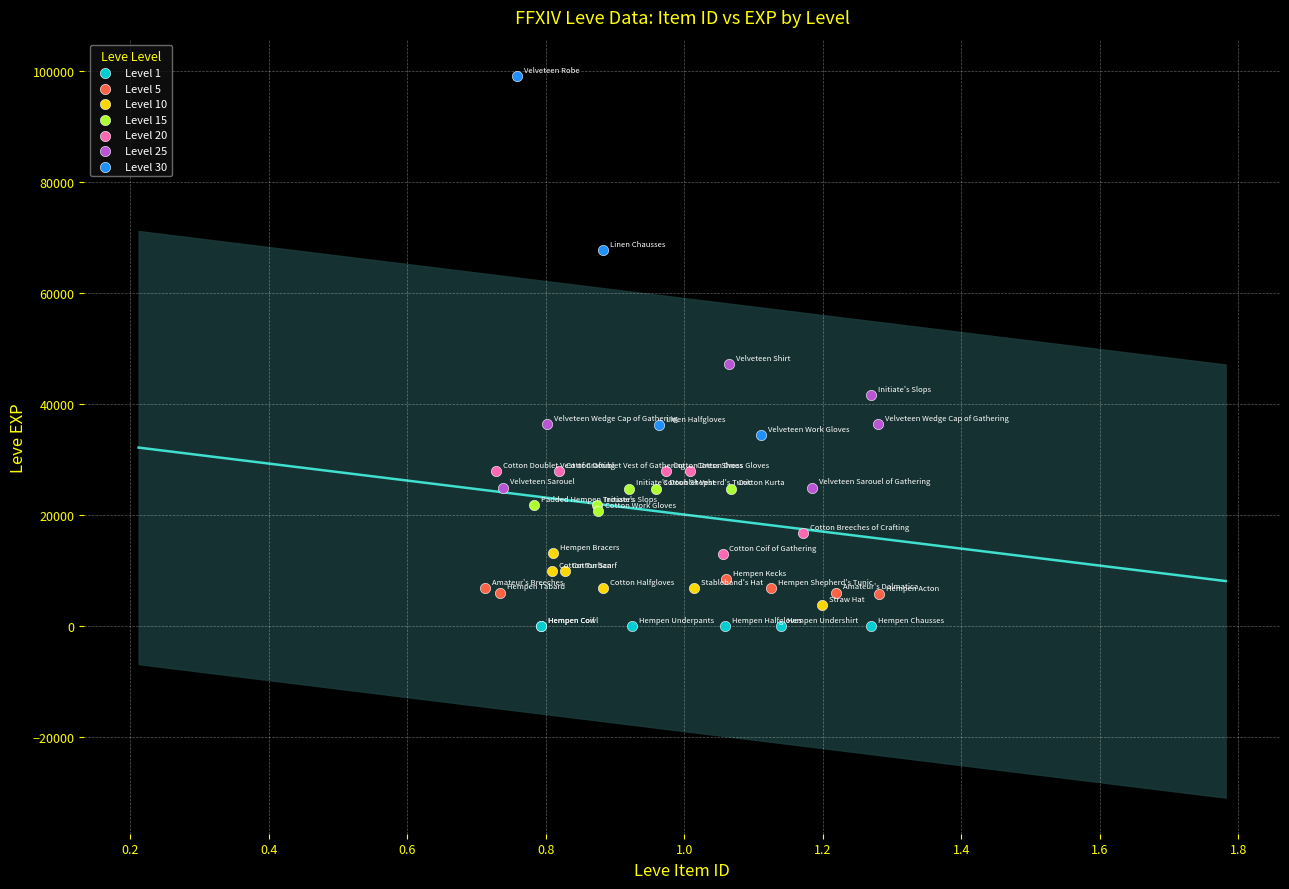

What are all the series names shown in the legend?

Level 1, Level 5, Level 10, Level 15, Level 20, Level 25, Level 30